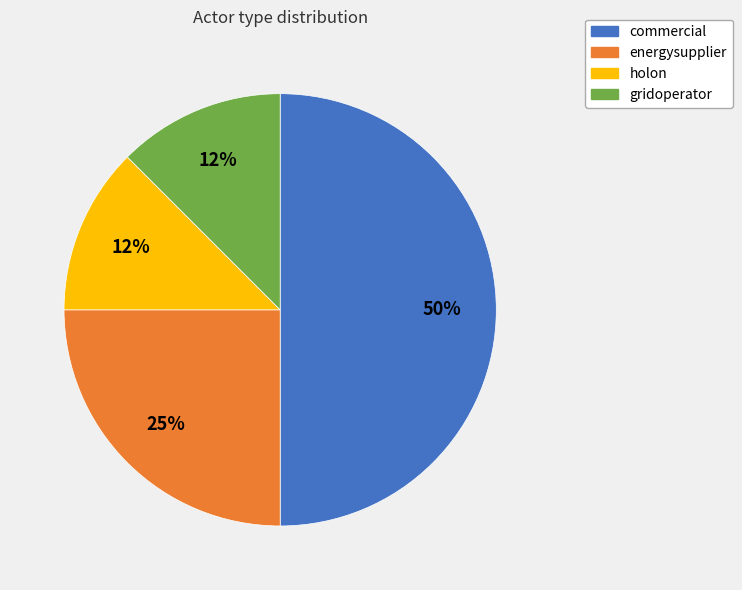

Does holon represent more than half of the total?

No